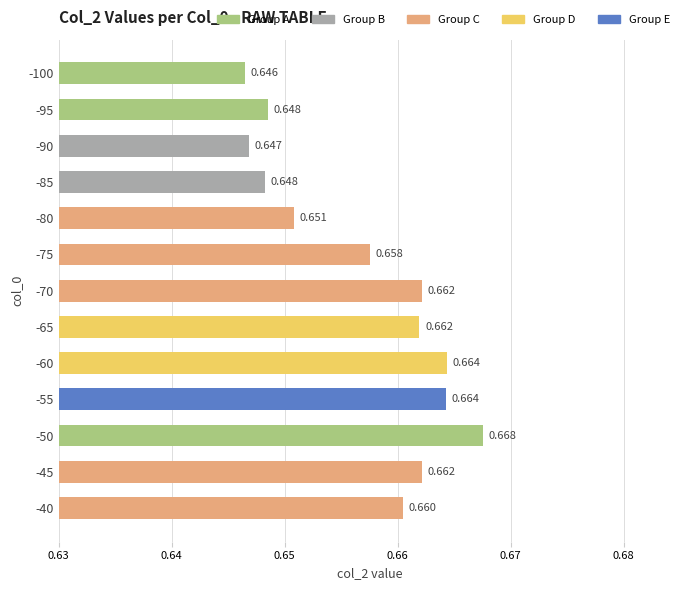

Which has a higher value, -90 or -50?

-50